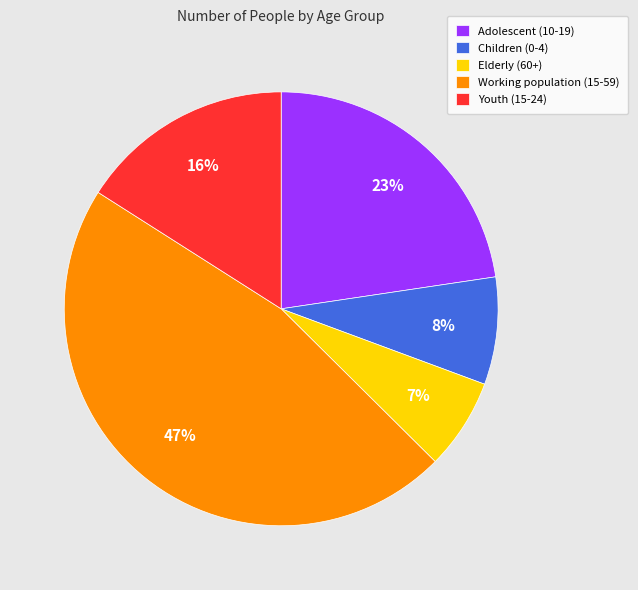

Count the number of slices in the pie.

5